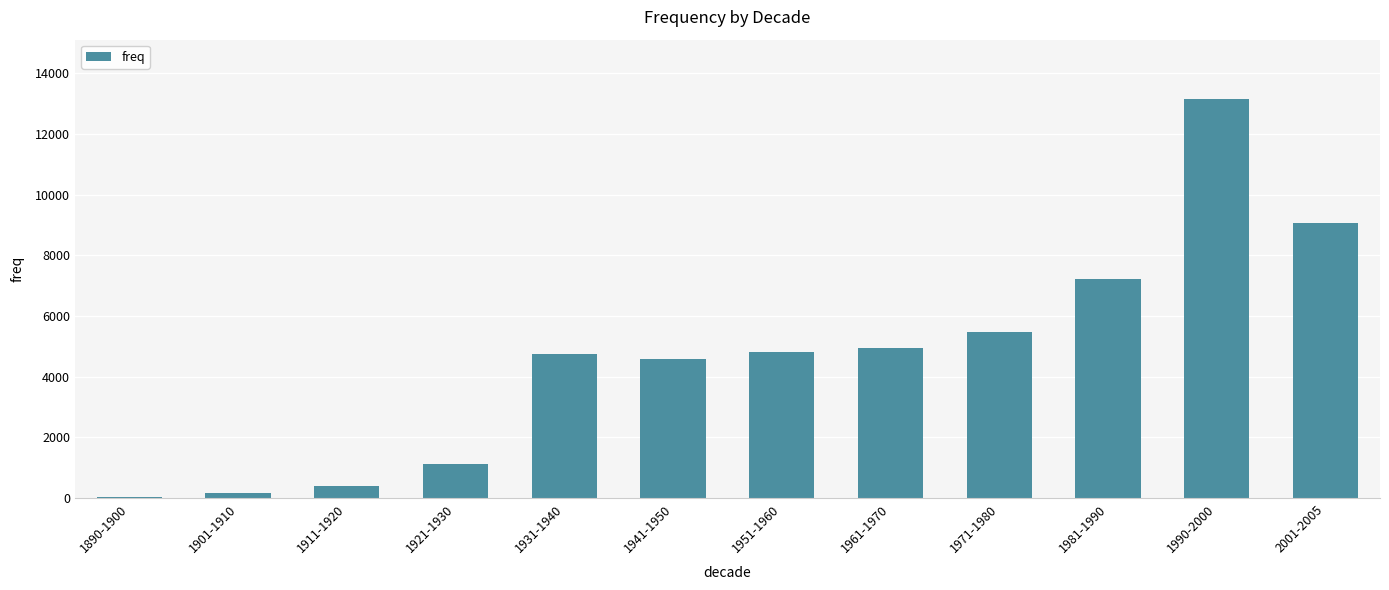

What is the difference between the maximum and minimum values?

13082